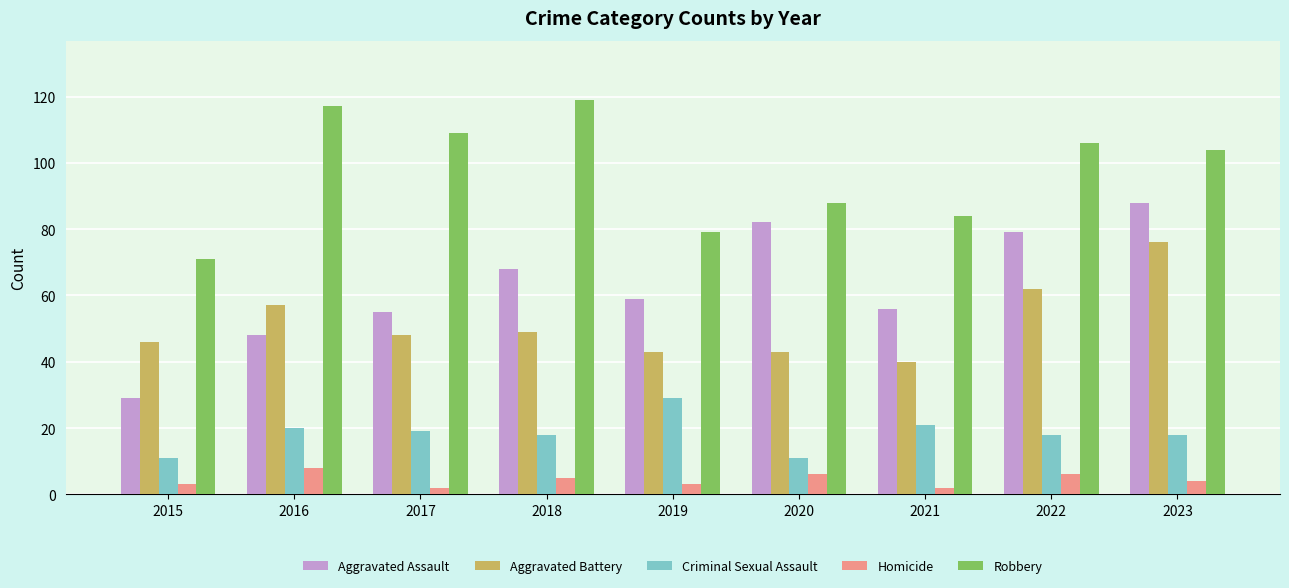

What value does the Aggravated Assault series have at 2023, to the nearest 5?

90